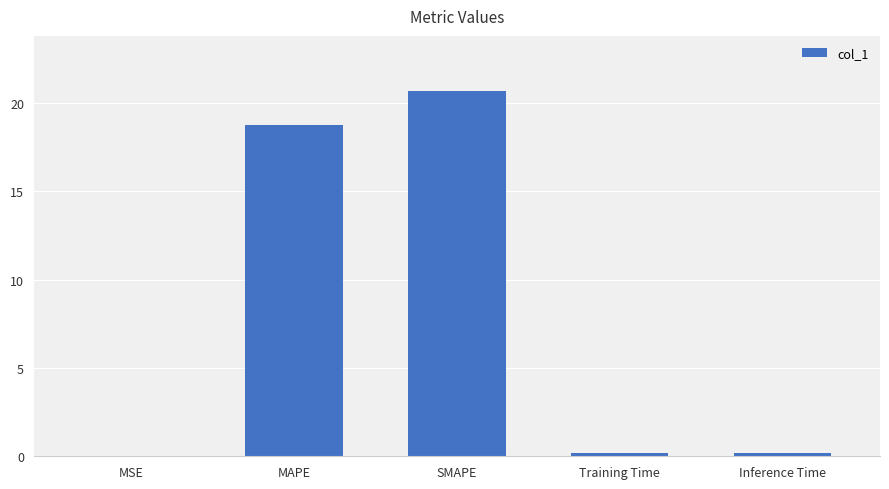

What is the approximate value at SMAPE?

20.7